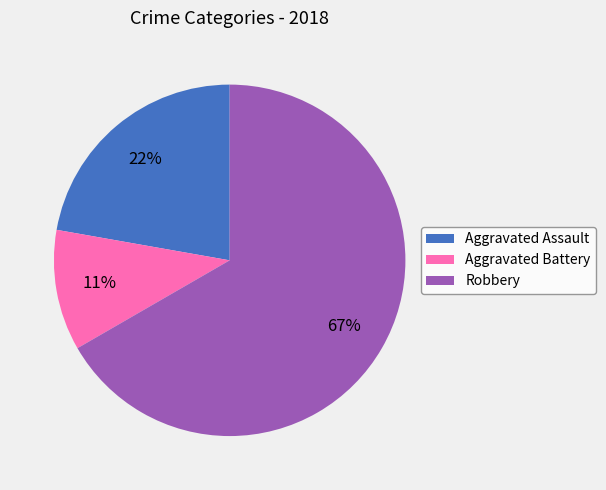

Combined, do Aggravated Assault and Robbery account for over 50%?

Yes